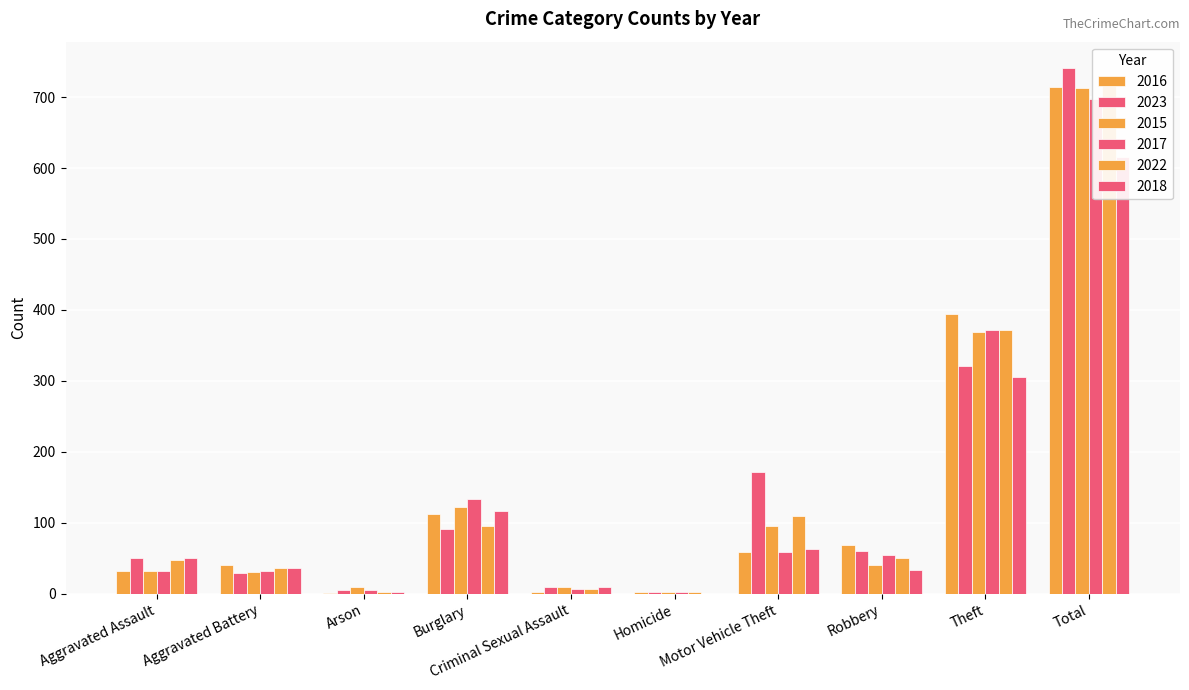

At how many categories does at least one series exceed 406?

1